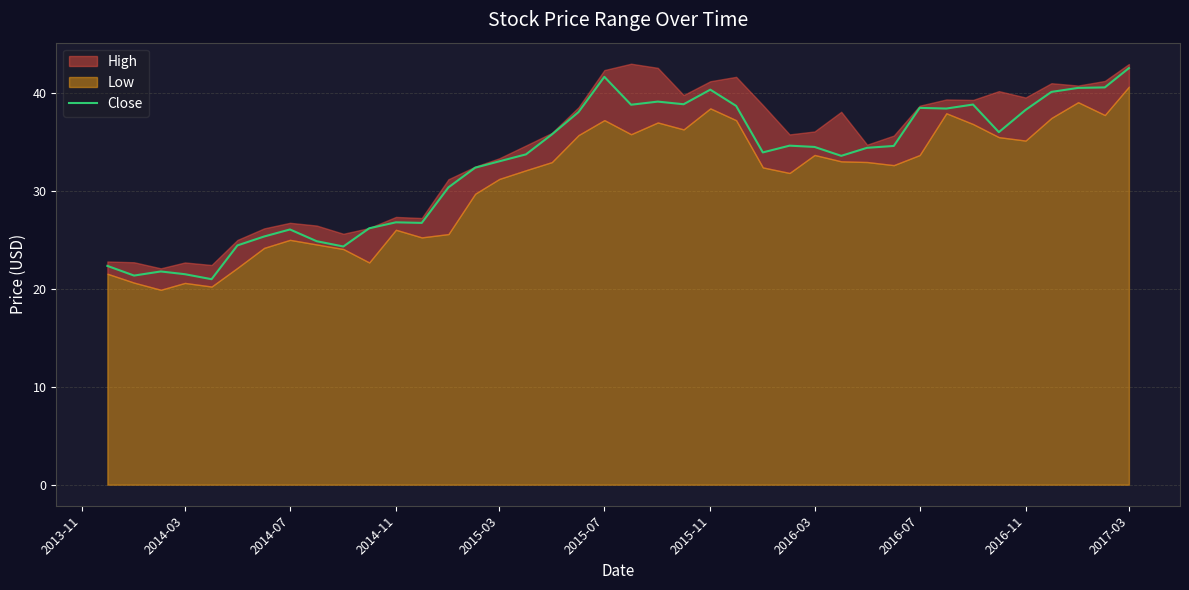

What is the maximum value shown in the chart?

42.5